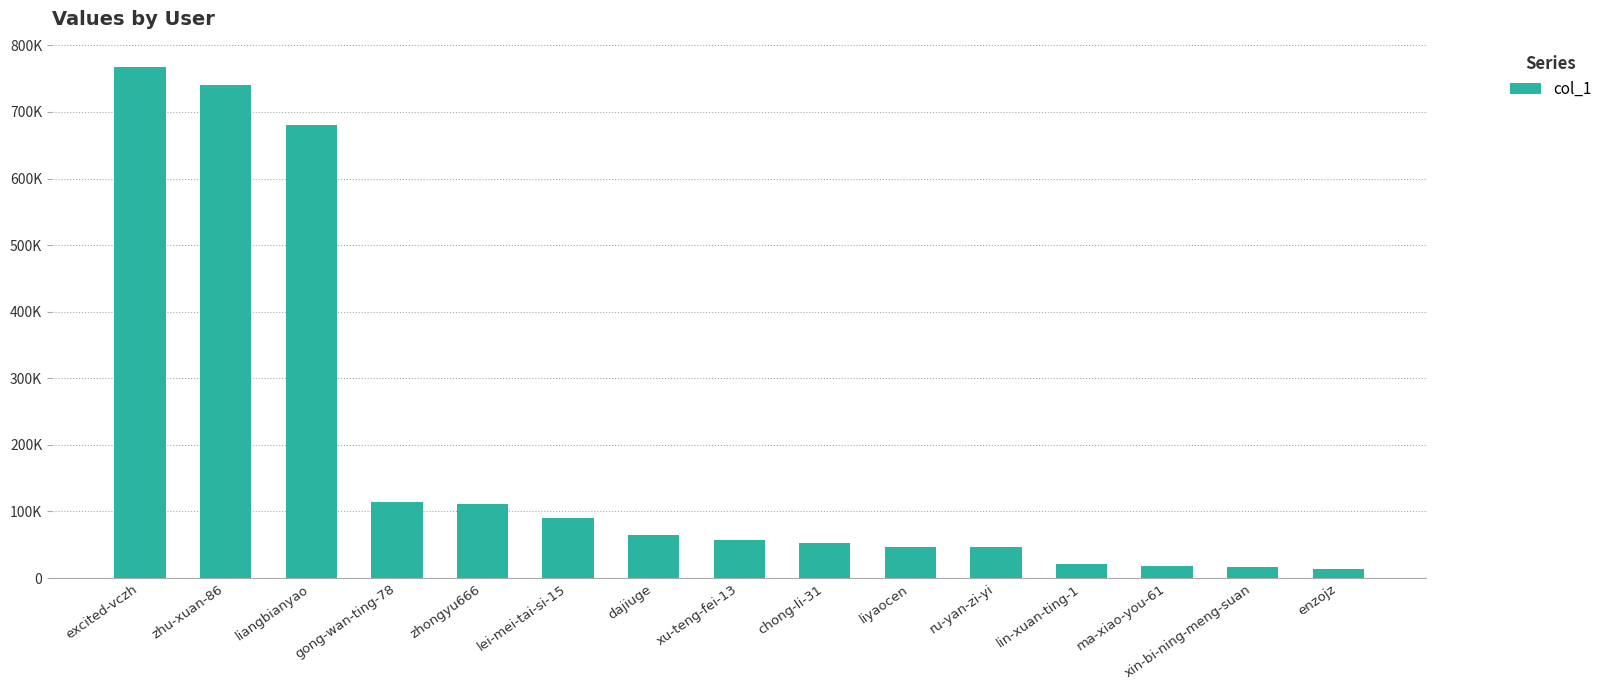

What is the change in value from zhongyu666 to xu-teng-fei-13?

-53205